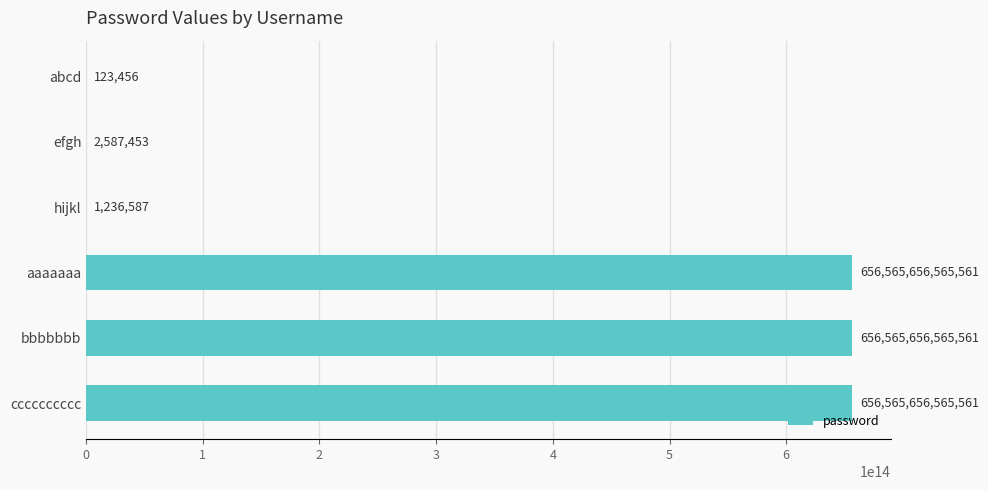

Which has a higher value, bbbbbbb or abcd?

bbbbbbb